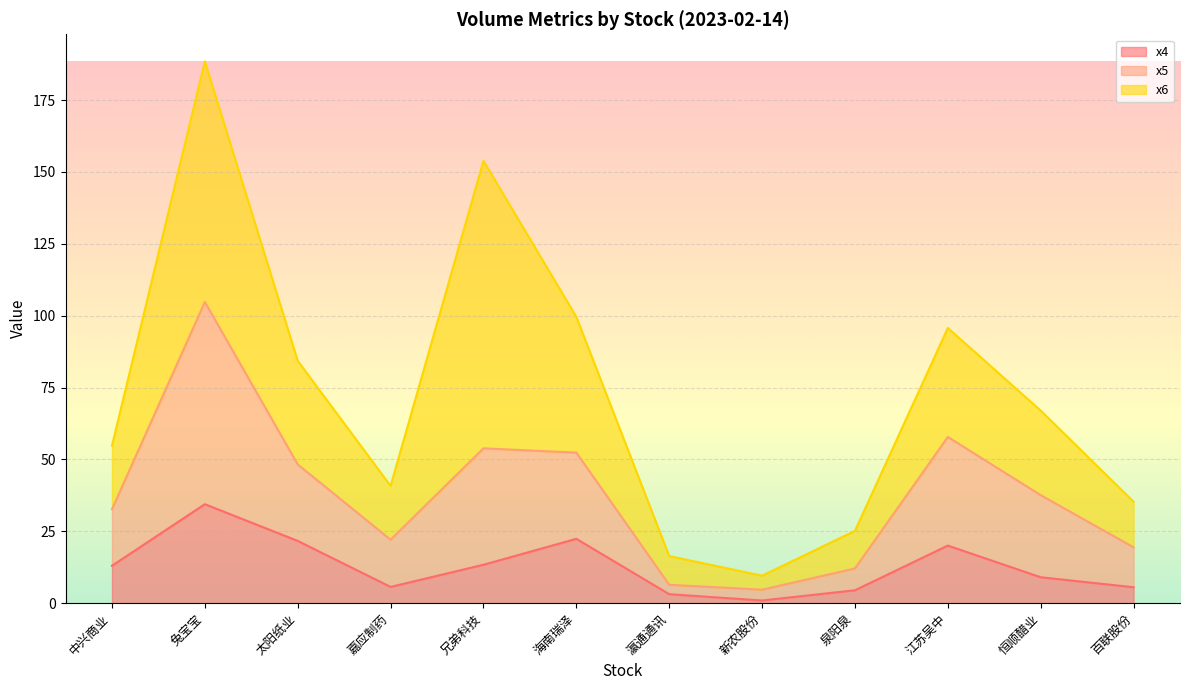

Where does the x4 series first go above 13?

中兴商业